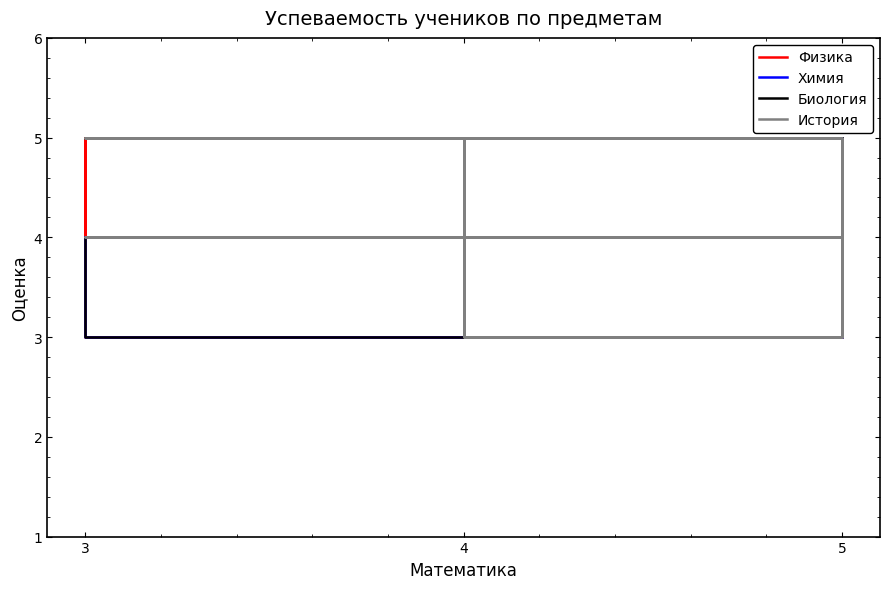

What is the sum of all История values?

41